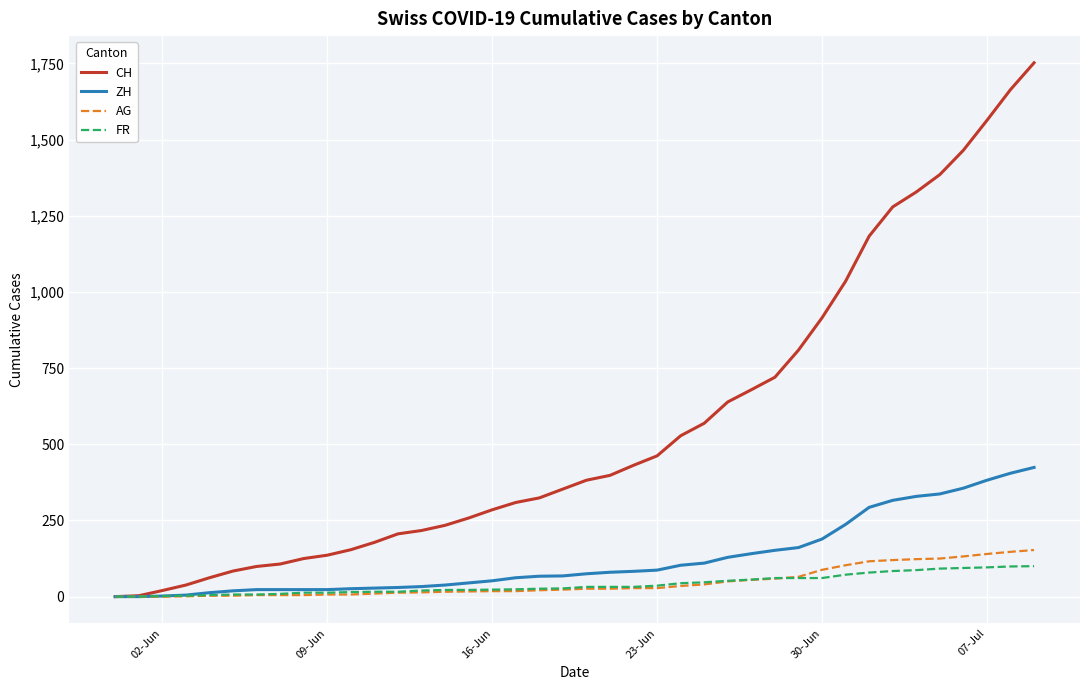

What is the maximum value shown in the chart?

1752